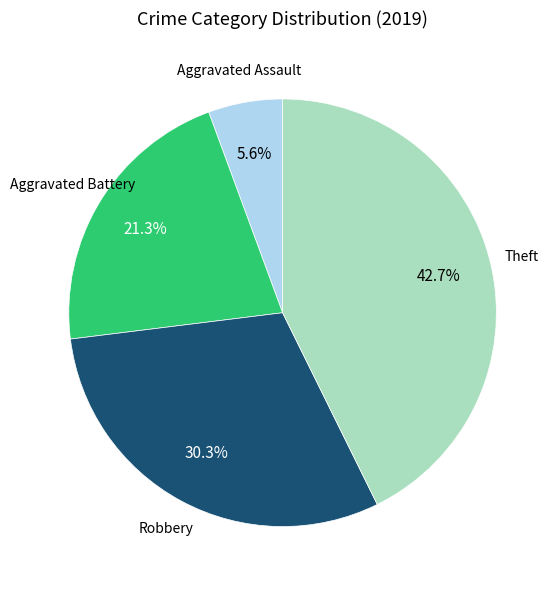

To the nearest percent, what is the average slice percentage?

25%